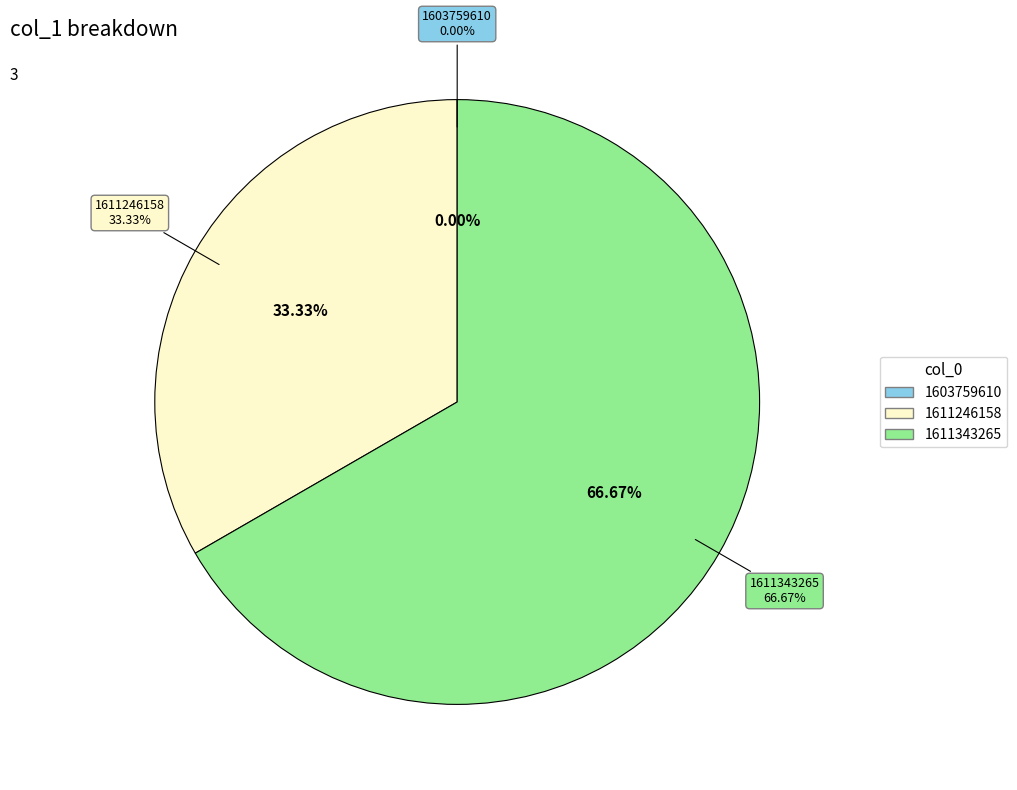

What is the ratio of the value at 1611343265 to the value at 1611246158?

2.0